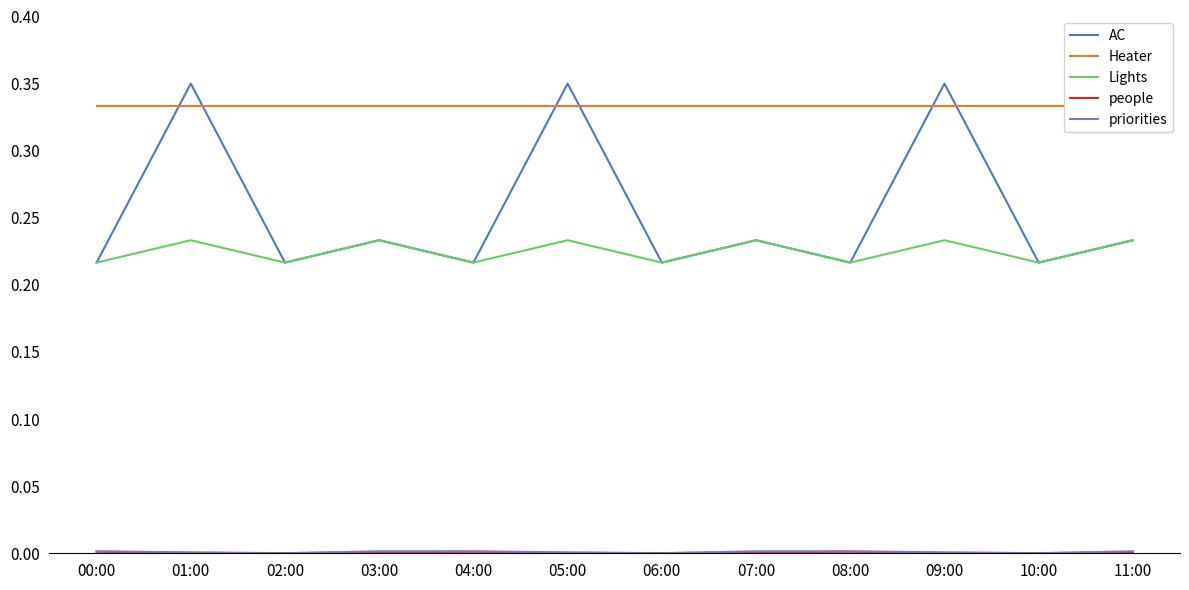

List the series in order of their peak value, highest first.

AC, Heater, Lights, priorities, people